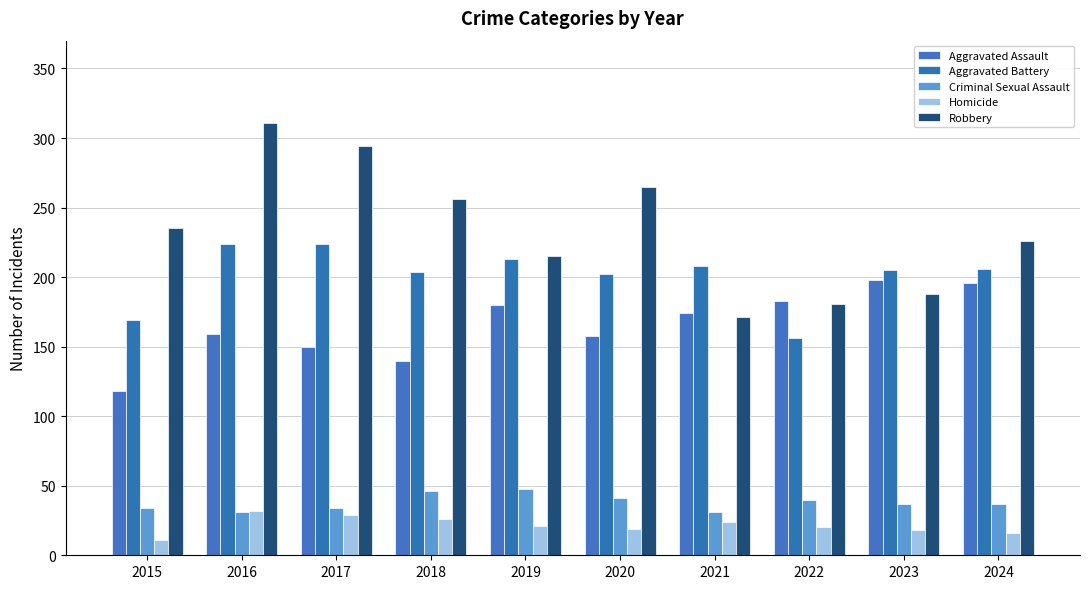

What is the difference between the highest and lowest values at 2024?

210